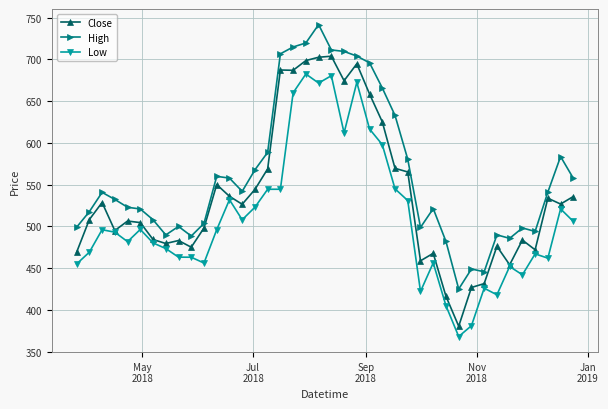

What is the value of the High point at the 13th from the left?

557.9